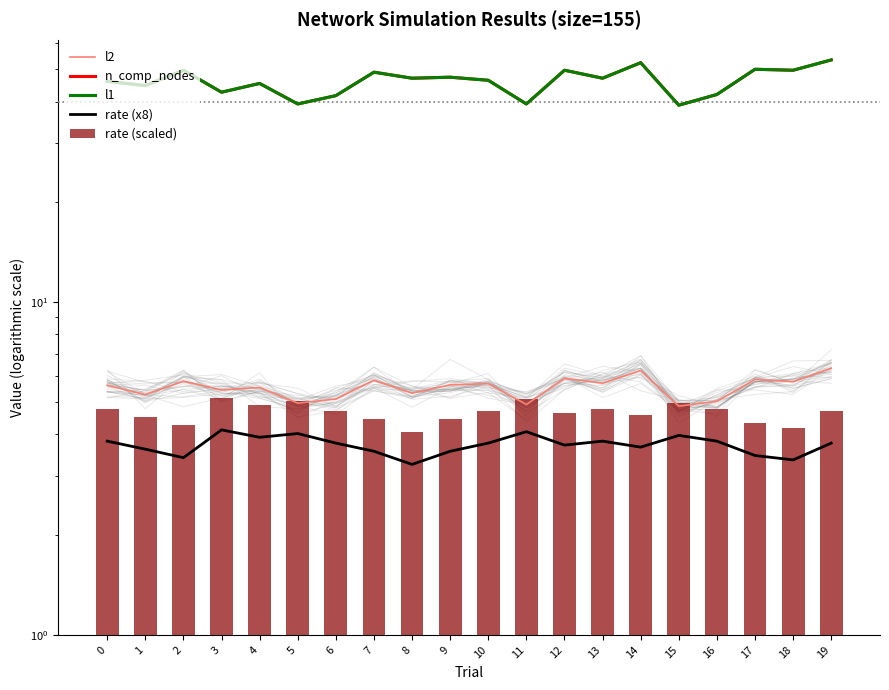

What is the approximate value of rate (x8) at 4?

3.9